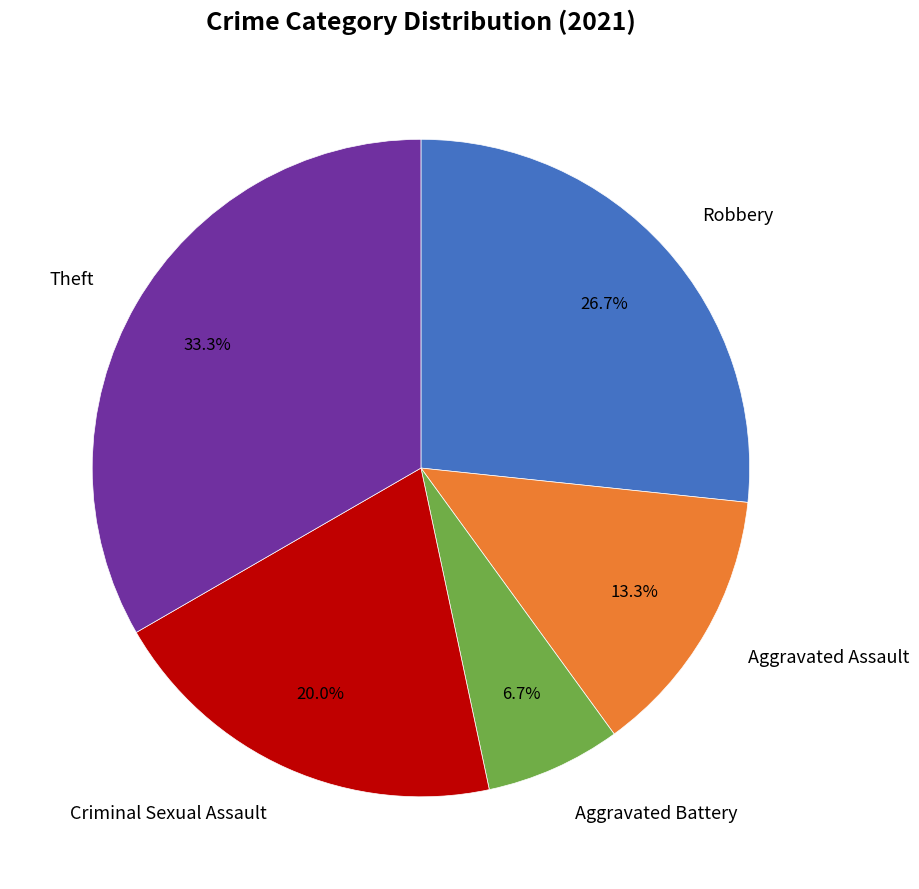

Is there a majority slice in this chart?

No